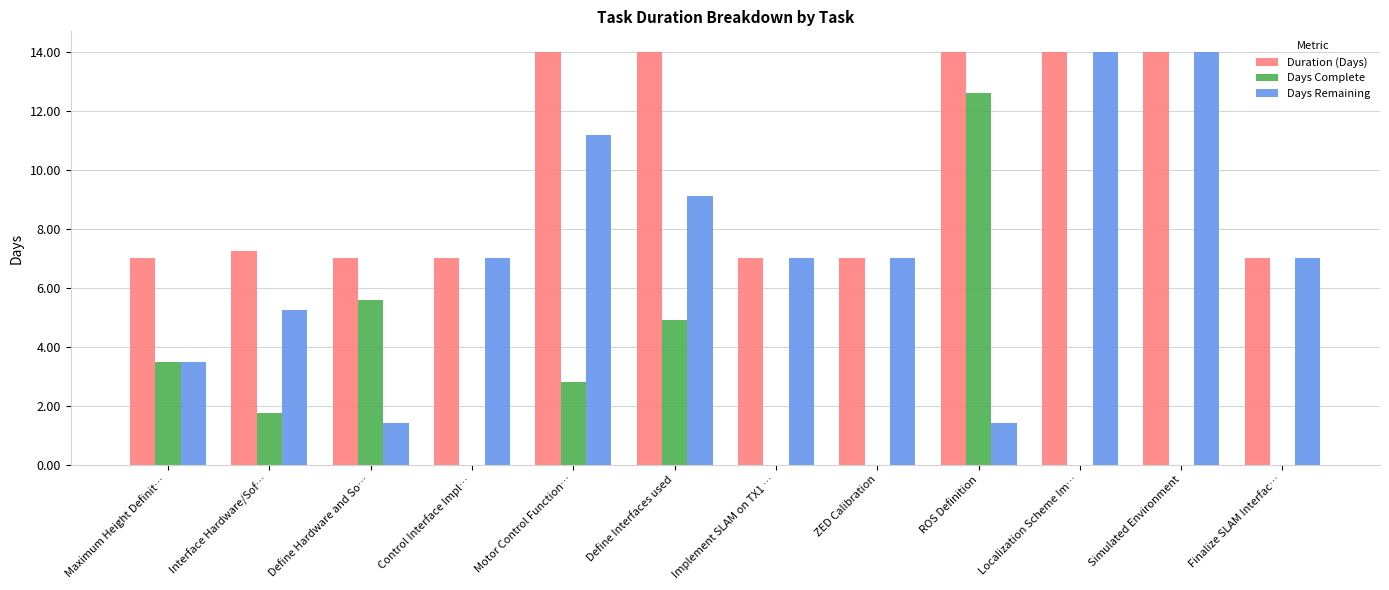

Which series has the largest total across all categories?

Duration (Days)